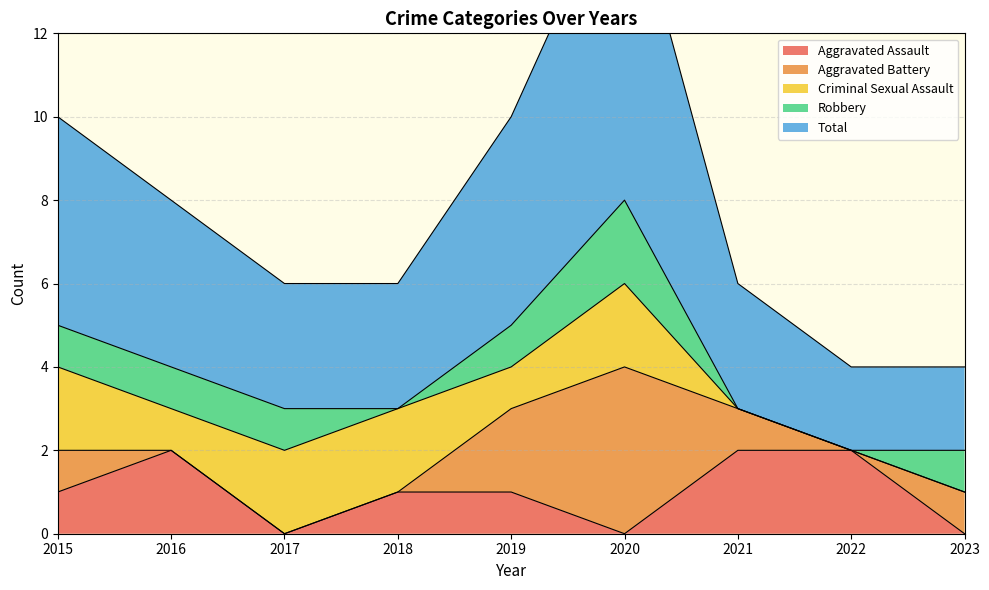

What is the approximate value of Aggravated Assault at 2019?

1